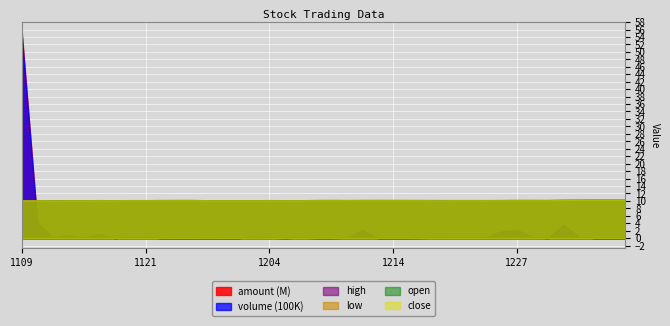

What is the difference between the maximum and second lowest values in the volume series?

5460115.0